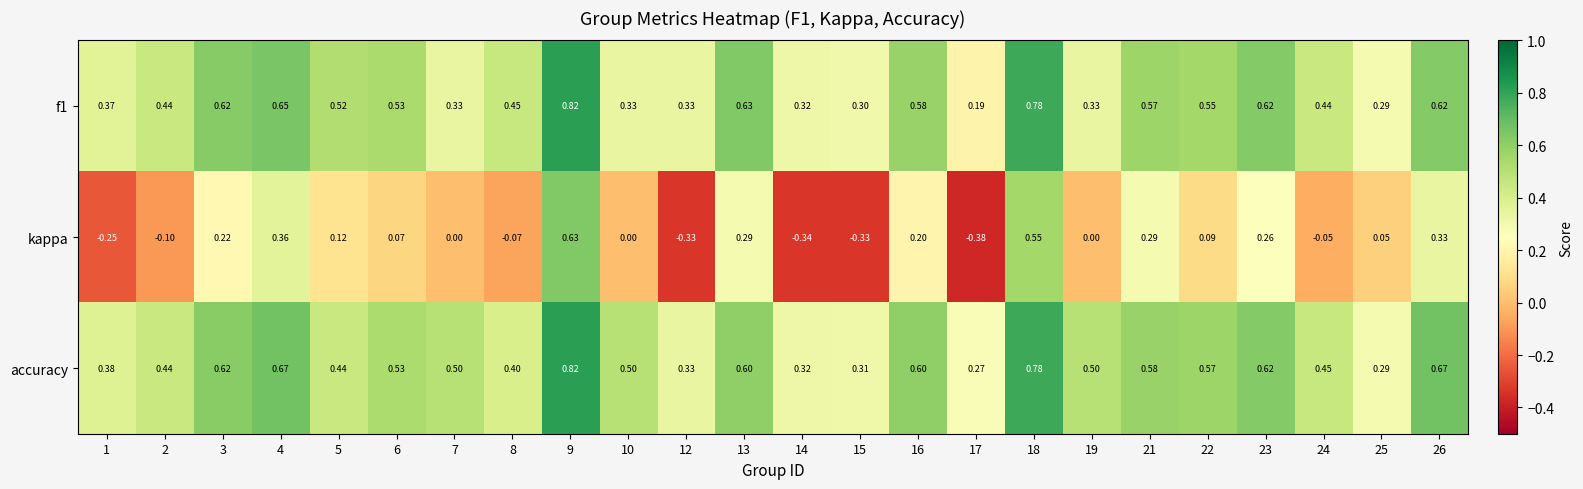

Is the value of f1 at 15 greater than the value of accuracy at 9?

No